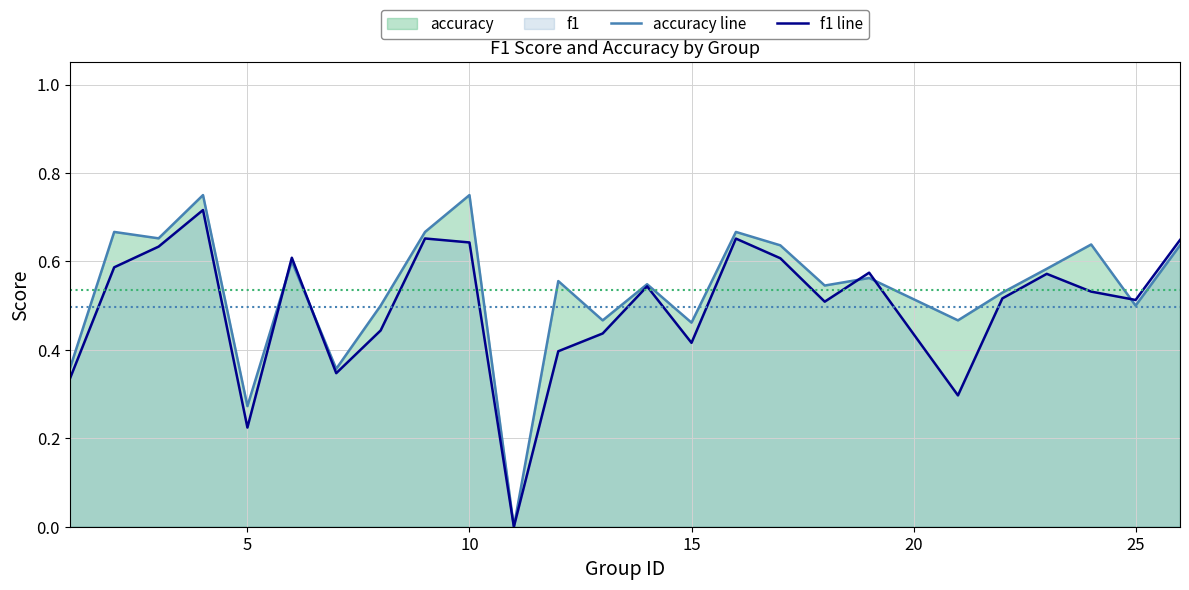

Which series has the widest spread of values?

accuracy line